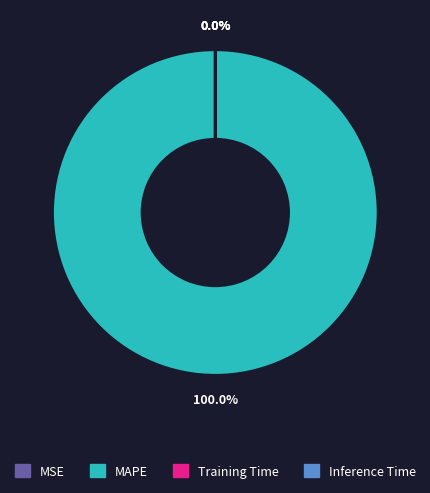

Which category accounts for the majority?

MAPE